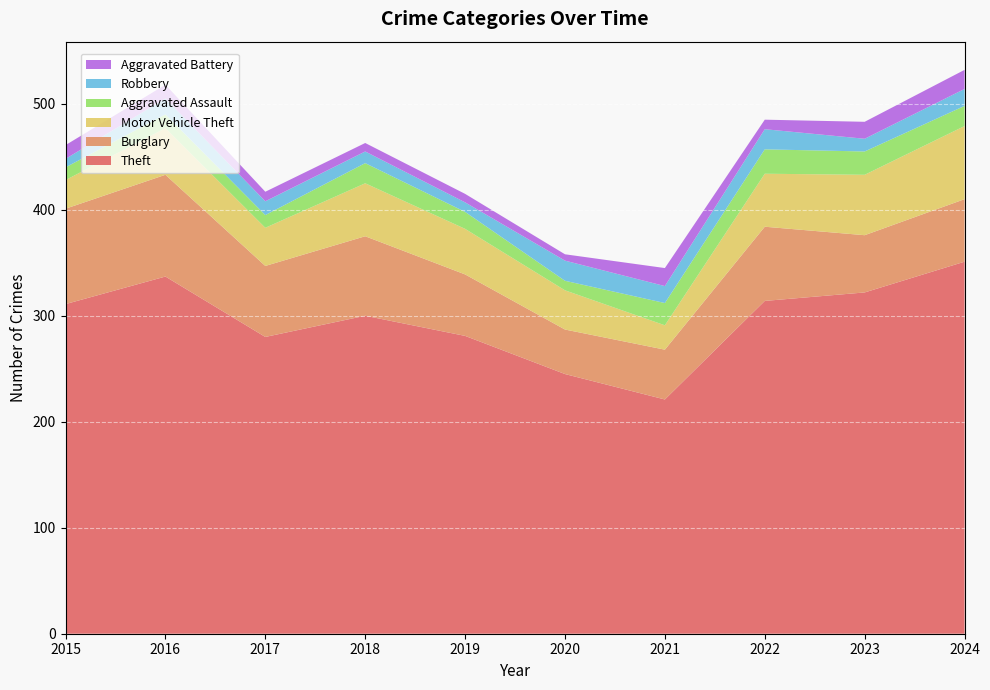

Reading right to left, what are all the values shown in this chart?

Theft: 351	322	314	221	245	281	300	280	337	311
Burglary: 59	54	70	47	42	58	75	67	96	90
Motor Vehicle Theft: 69	57	50	23	37	43	50	36	44	27
Aggravated Assault: 19	22	23	21	9	16	19	12	13	12
Robbery: 16	12	19	16	19	9	11	13	15	8
Aggravated Battery: 18	16	9	17	6	8	8	9	13	13